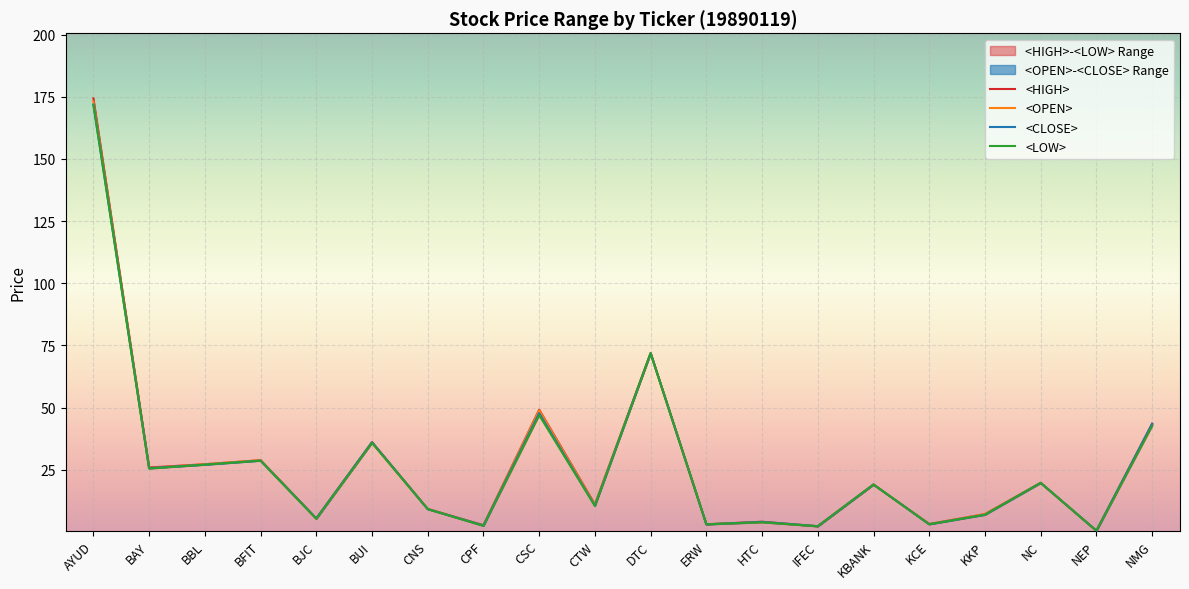

Where is <CLOSE> nearest to the value 86?

DTC